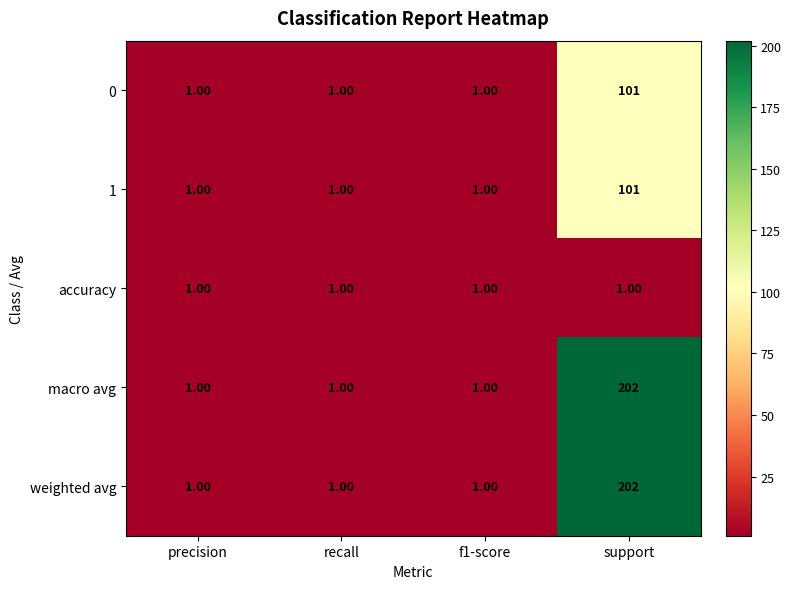

Which label corresponds to the largest value in the chart?

support